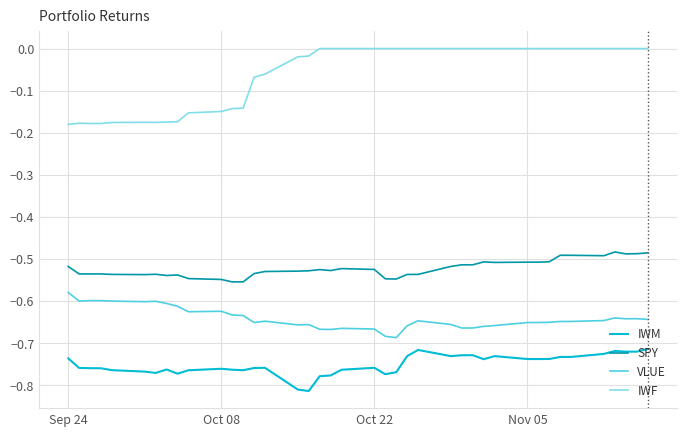

Rank the series by their maximum value, from highest to lowest.

IWF, SPY, VLUE, IWM